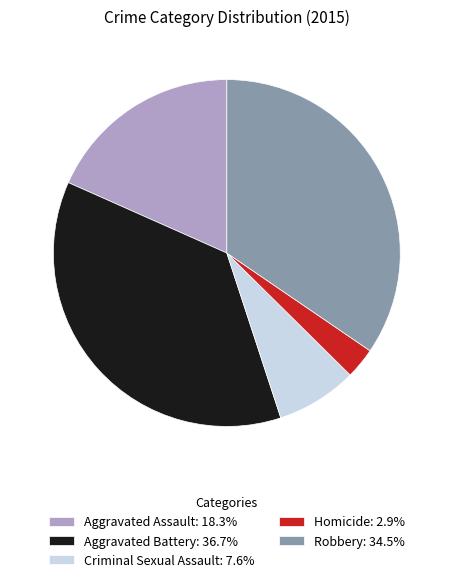

Do Homicide: 2.9% and Robbery: 34.5% together represent more than half of the pie?

No